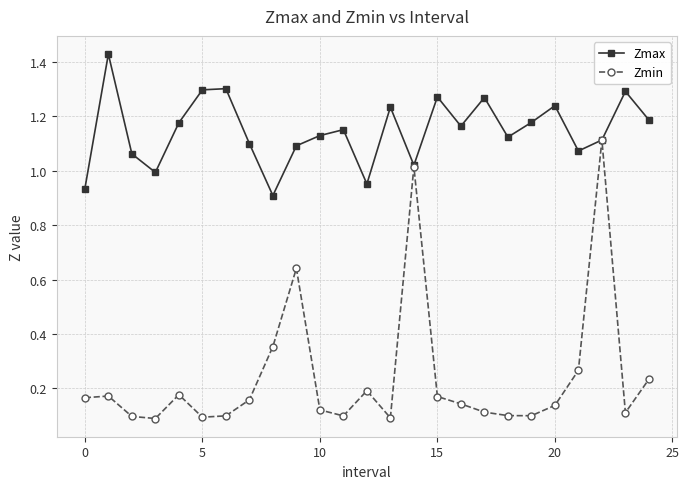

In Zmax, how many points are lower than both neighbors (excluding endpoints)?

7